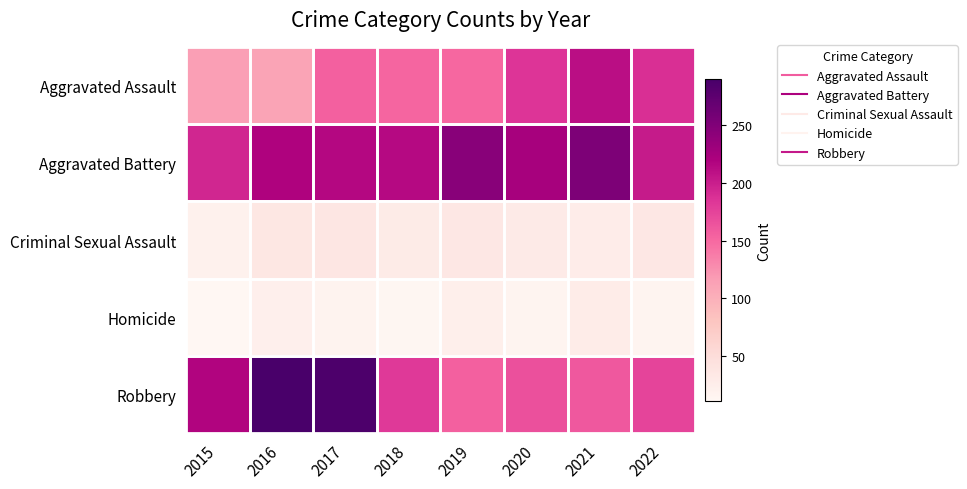

At which category is the sum across all series the highest?

2017